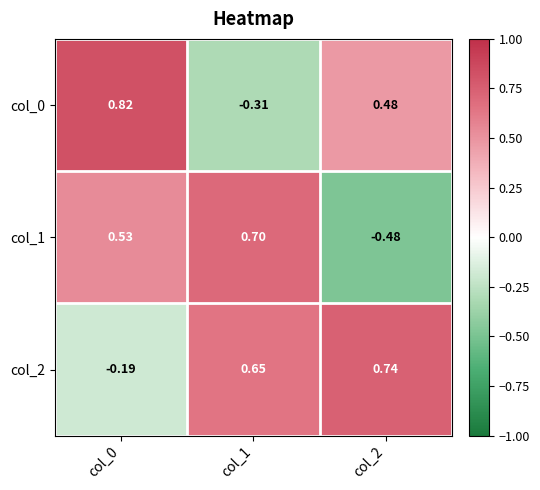

How many distinct data groups are displayed?

3